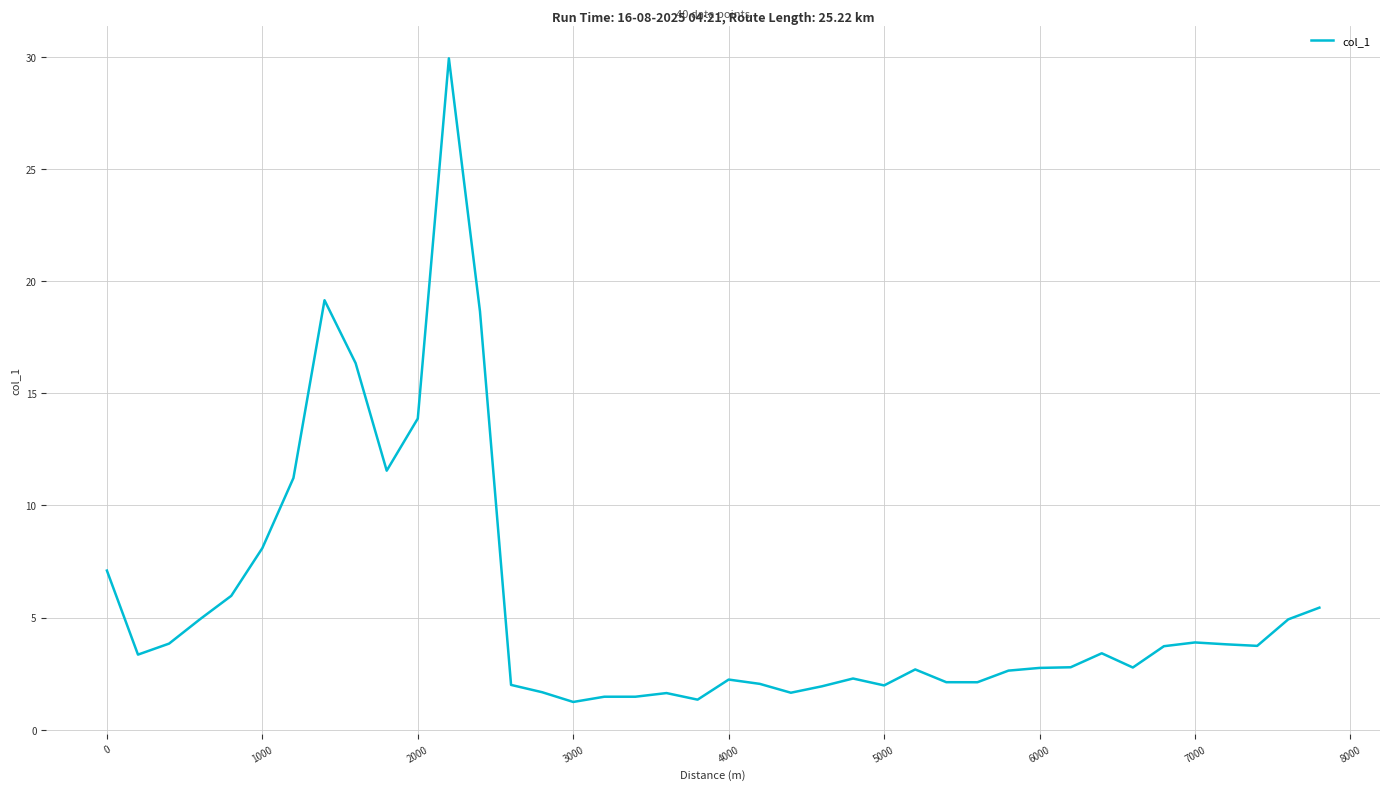

What is the minimum value shown in the chart?

1.2